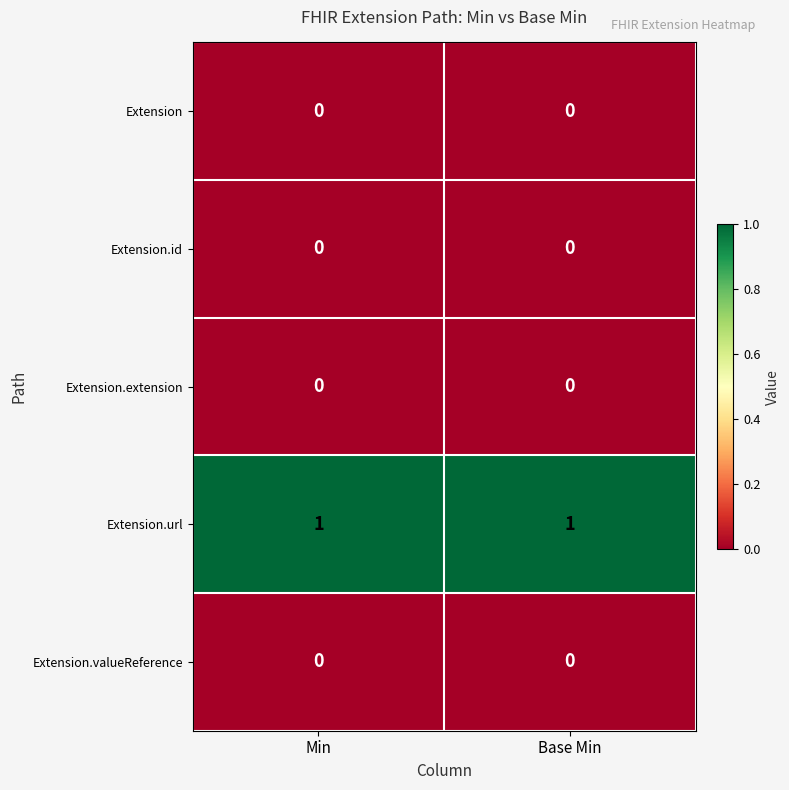

Count the number of categories in the chart.

2